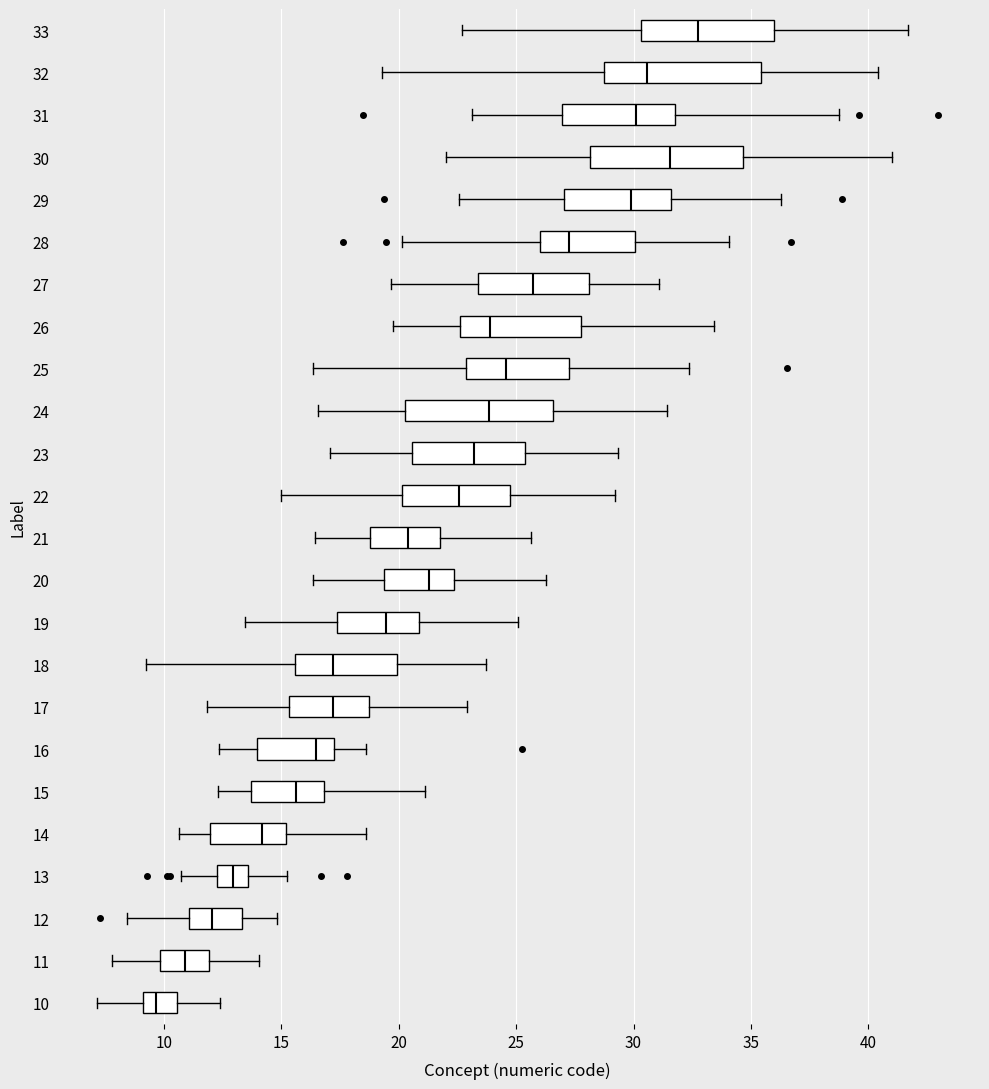

Where does the median line of the box at y = 22 sit on the x-axis? The values are not printed on the chart, so give them approximately, as read against the axis.

22.5